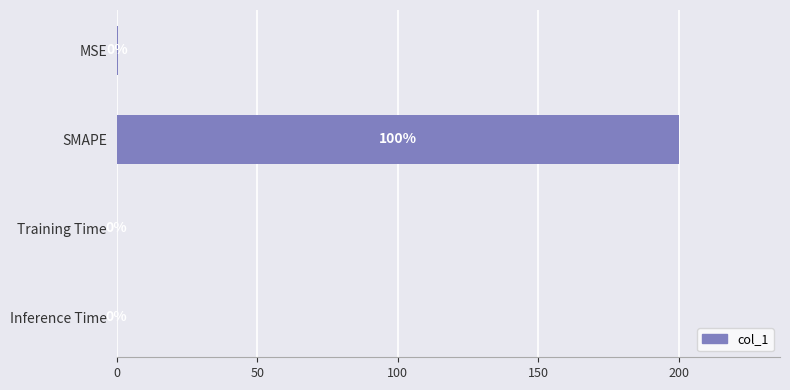

Between SMAPE and Training Time, which is larger?

SMAPE